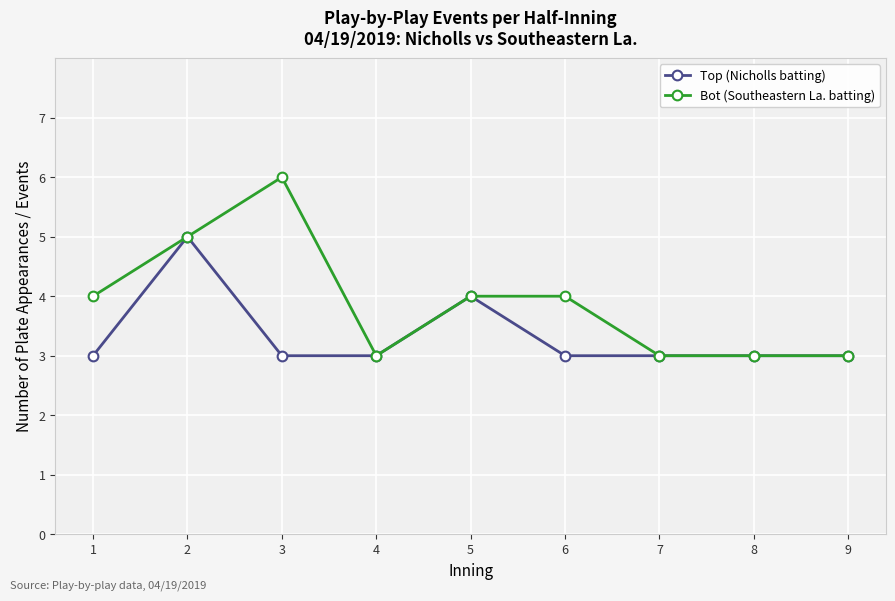

How many Bot (Southeastern La. batting) values are between 3 and 4?

7